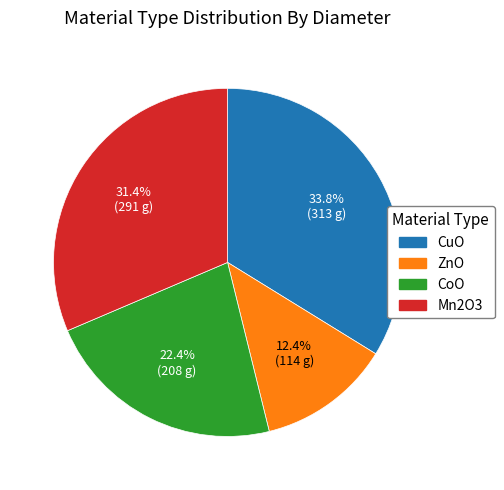

The ZnO slice represents 19% of the pie. True or false?

False